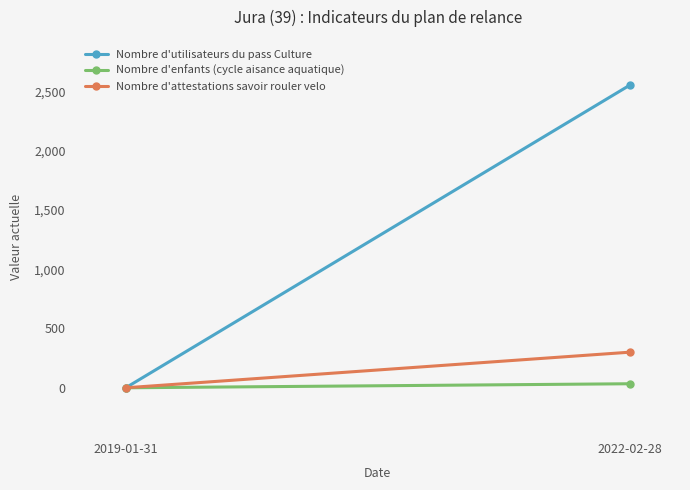

How many lines are shown in the chart?

3